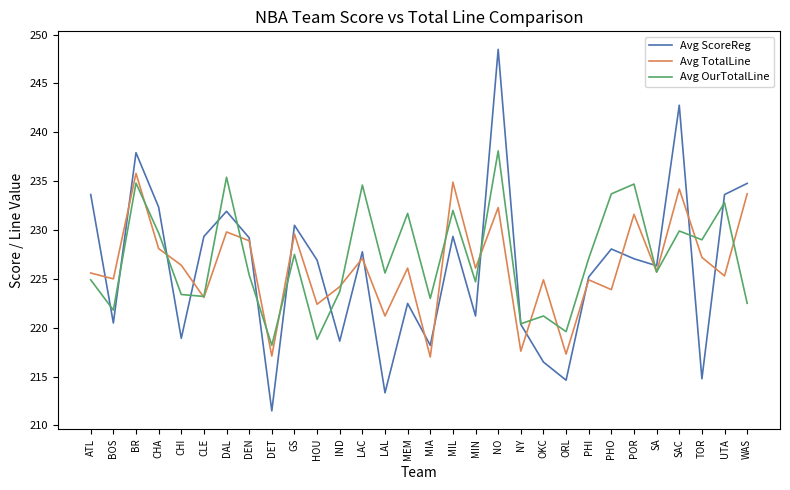

Where is the first local maximum for Avg OurTotalLine?

BR